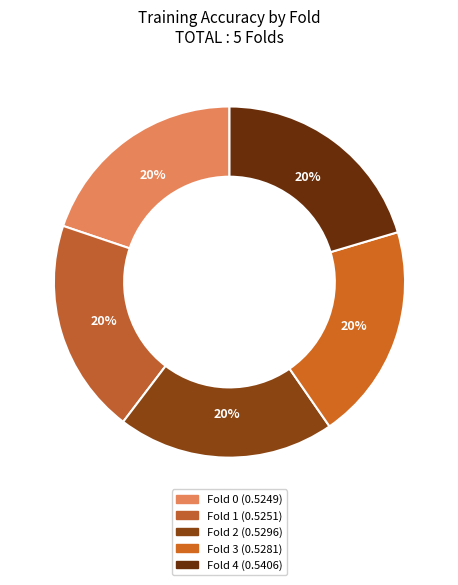

What percentage is the Fold 1 slice, to the nearest percent?

20%